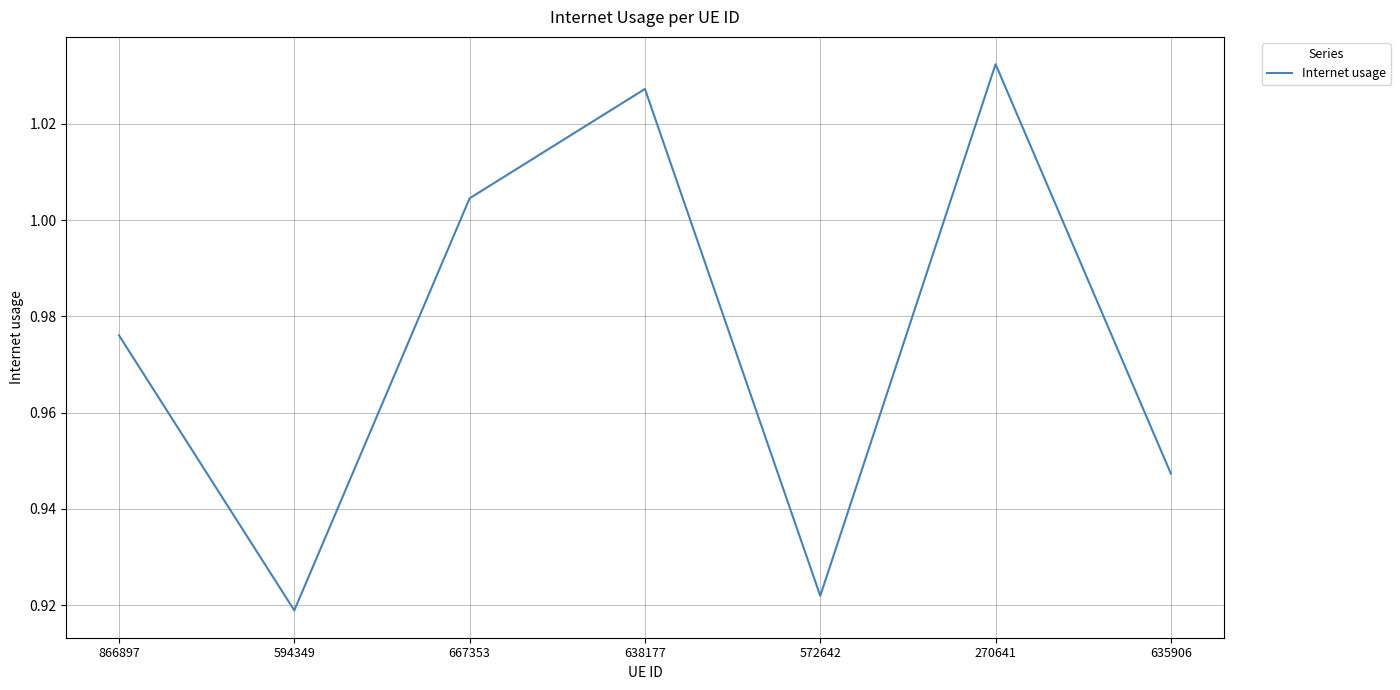

The chart shows a value of 0.3 at 638177. True or false?

False